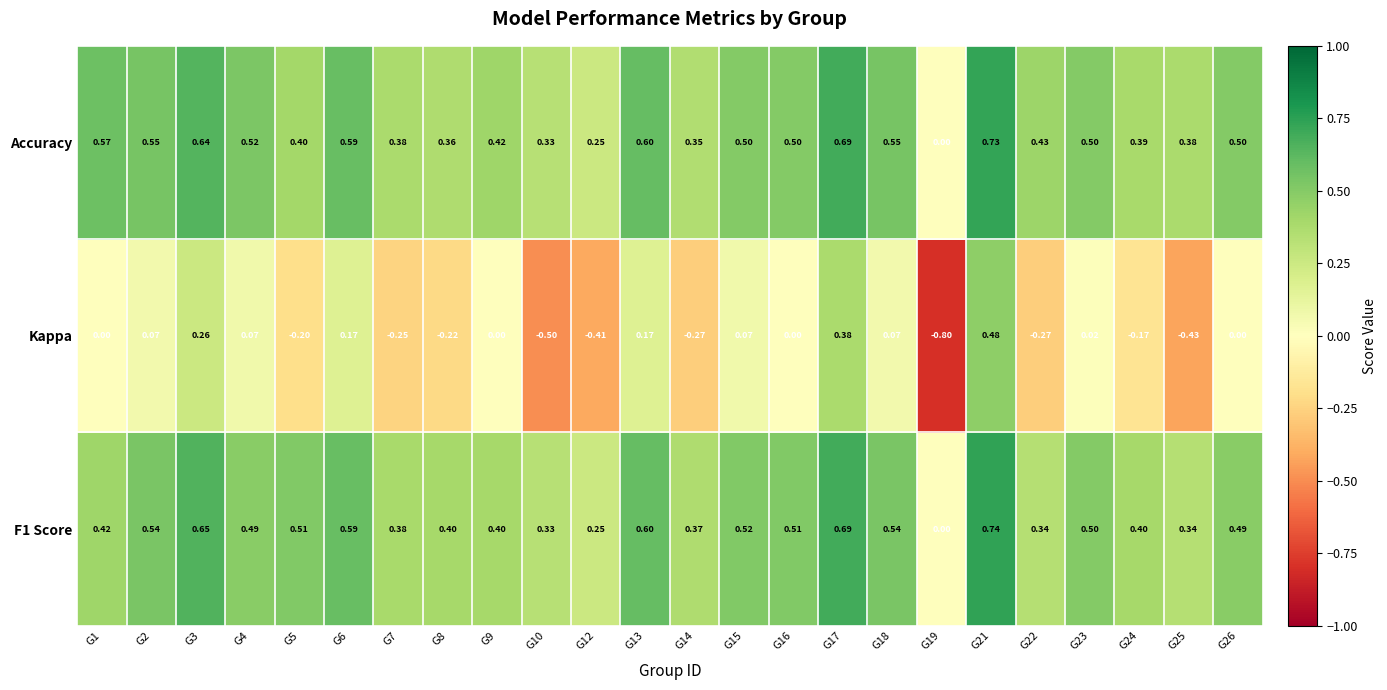

Which series changed the most between G4 and G26?

Kappa